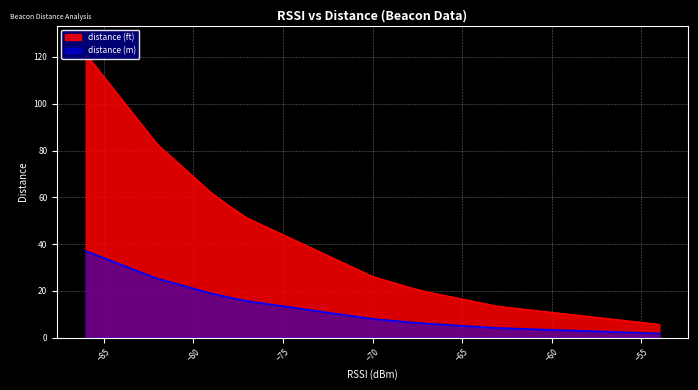

Is it true that distance (ft) equals 205.3 at Beaco11?

False